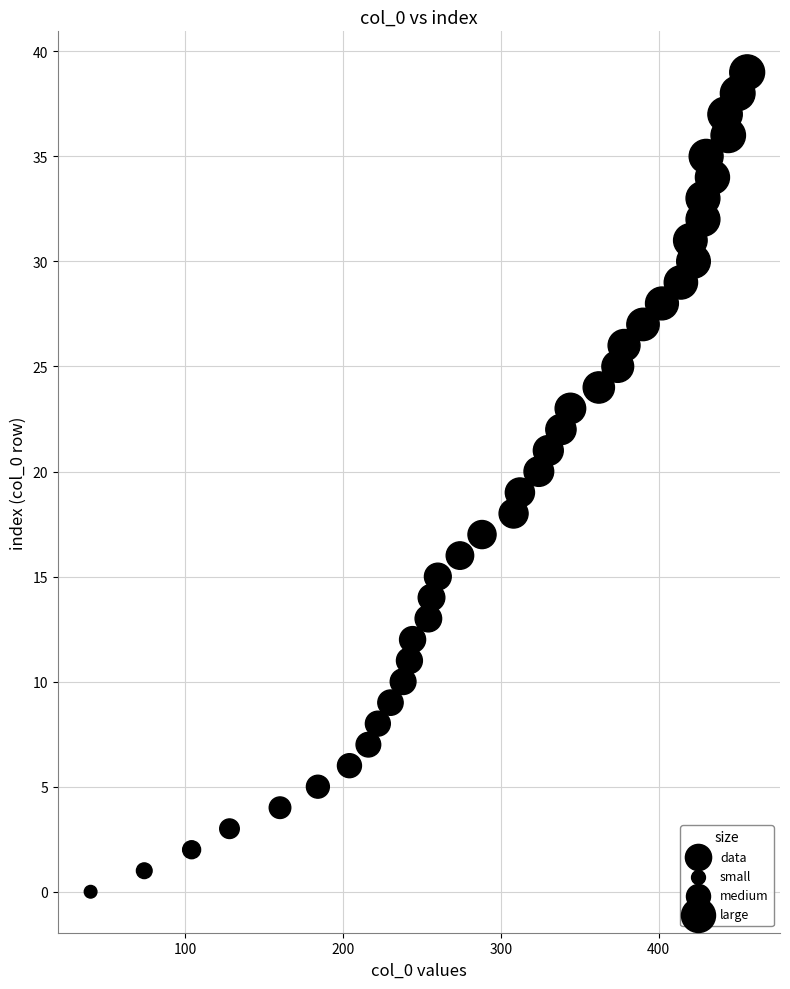

What is the range of Y values (max minus min)?

39